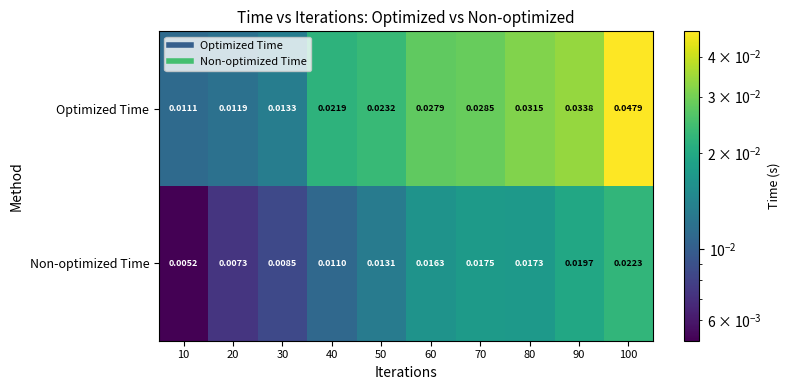

Which series has the largest range (max minus min)?

Optimized Time